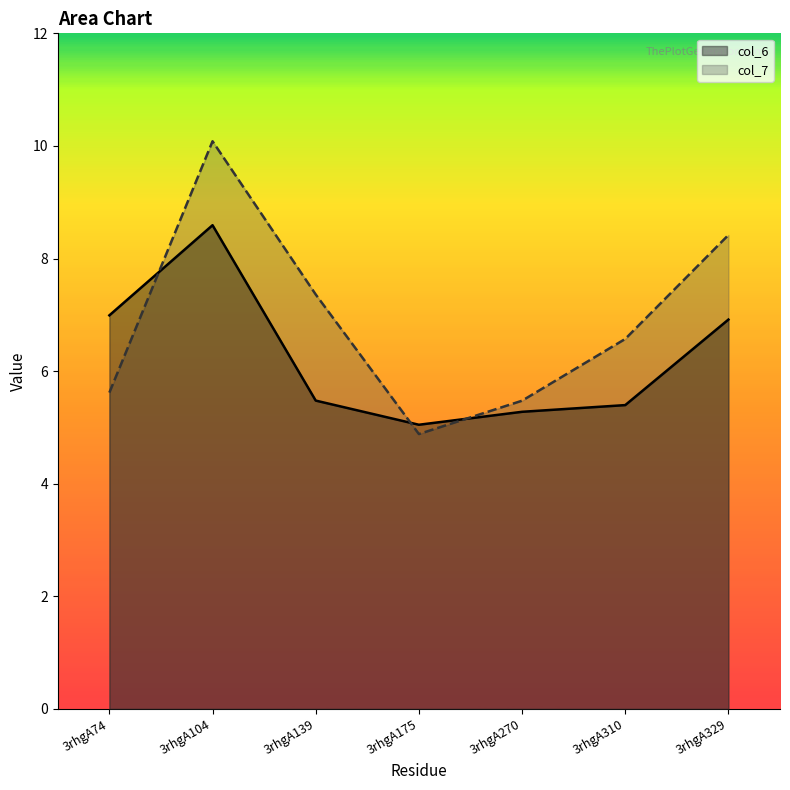

Reading right to left, list all the values displayed in this chart.

col_6: 6.9	5.4	5.3	5.0	5.5	8.6	7.0
col_7: 8.4	6.6	5.5	4.9	7.4	10.1	5.6